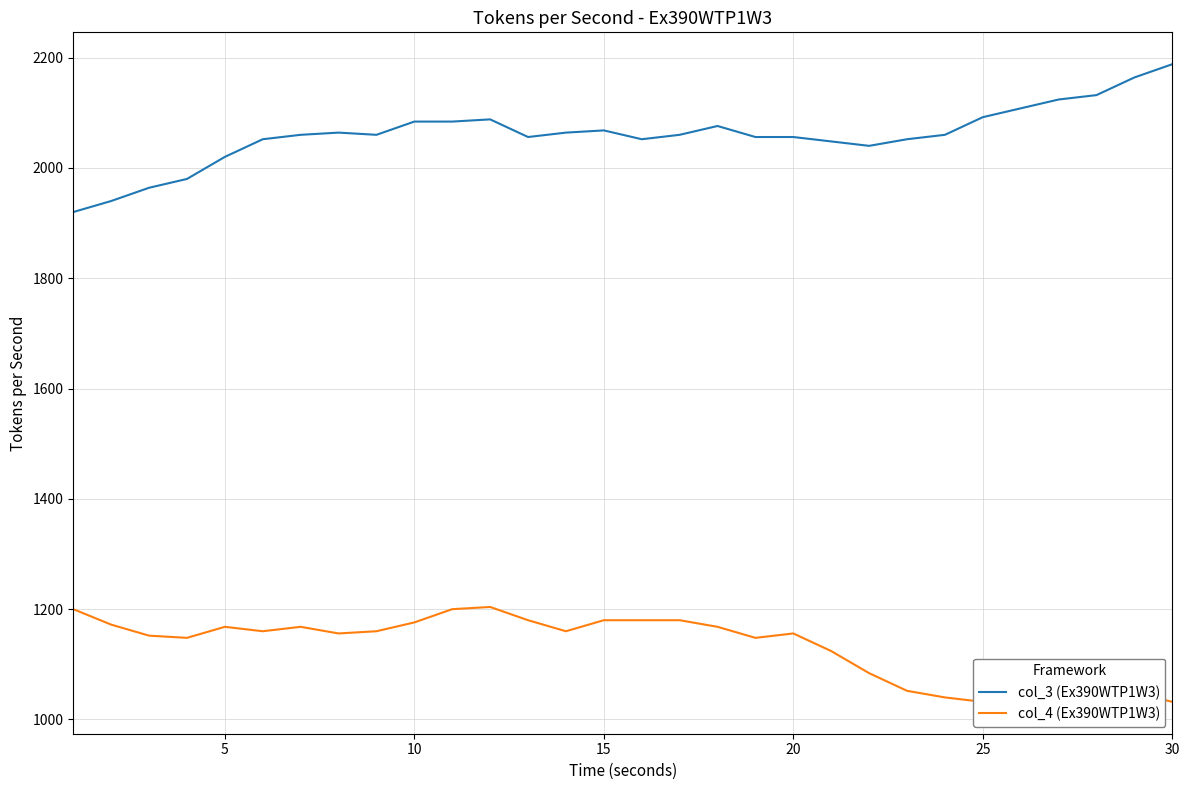

Rank the series at 10 from lowest to highest value.

col_4 (Ex390WTP1W3), col_3 (Ex390WTP1W3)